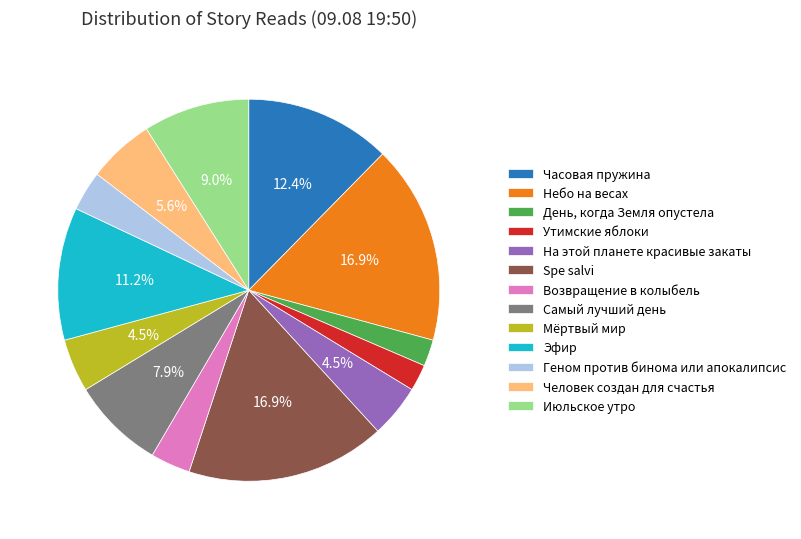

Does День, когда Земля опустела account for over 50% of the chart?

No